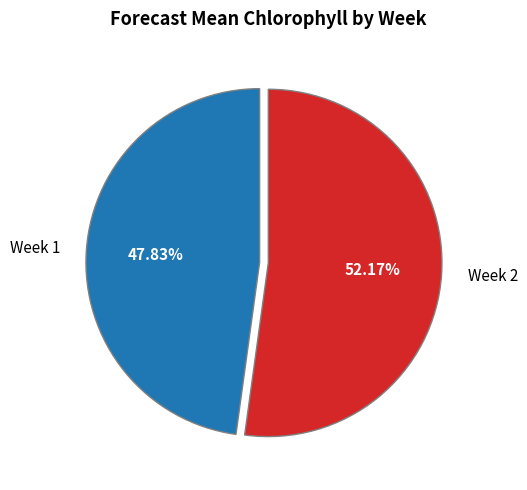

Between Week 1 and Week 2, which is larger?

Week 2